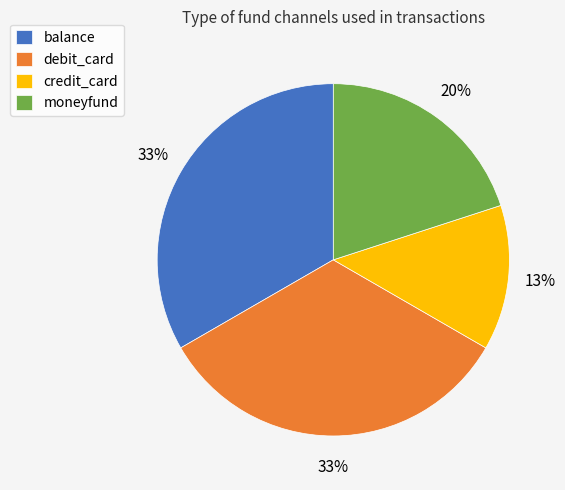

The balance slice represents 33% of the pie. True or false?

True